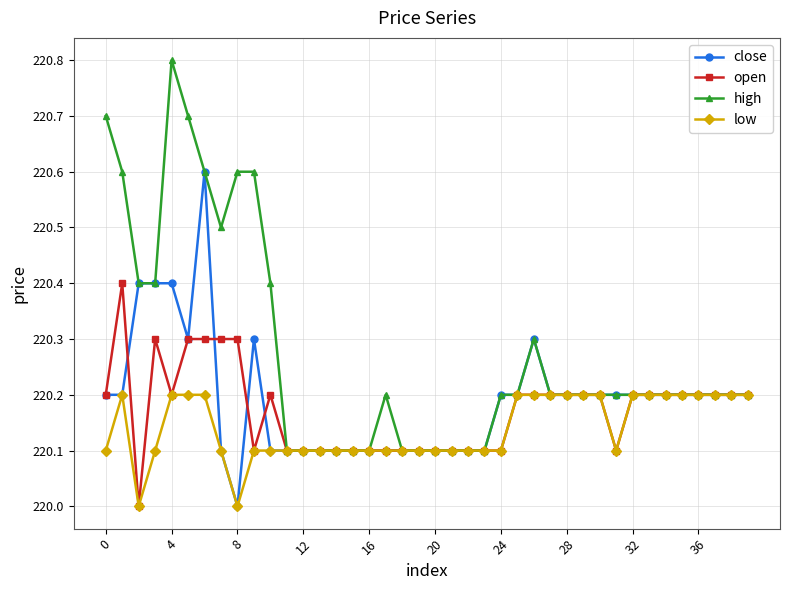

Which series has the largest total across all categories?

high